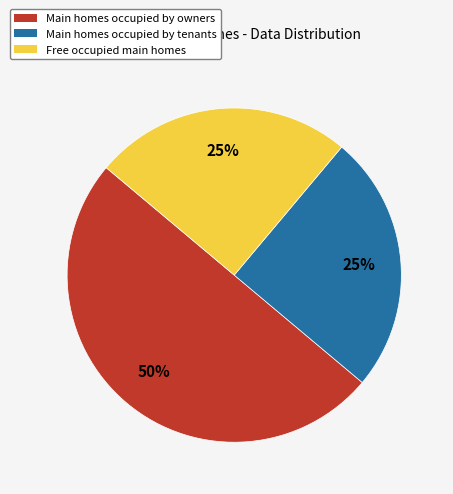

Which category has the biggest portion of the pie?

Main homes occupied by owners